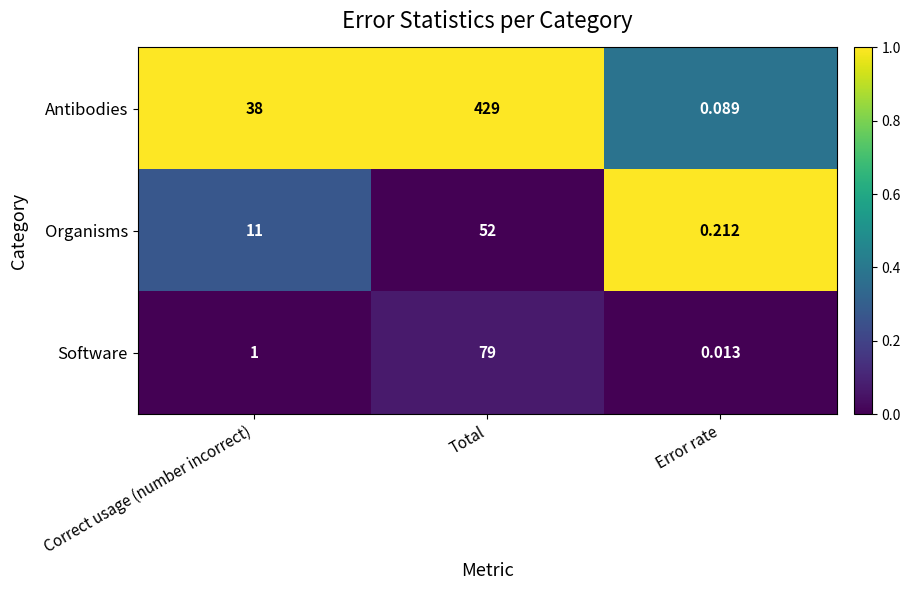

Is the value of Organisms at Error rate greater than the value of Software at Error rate?

Yes